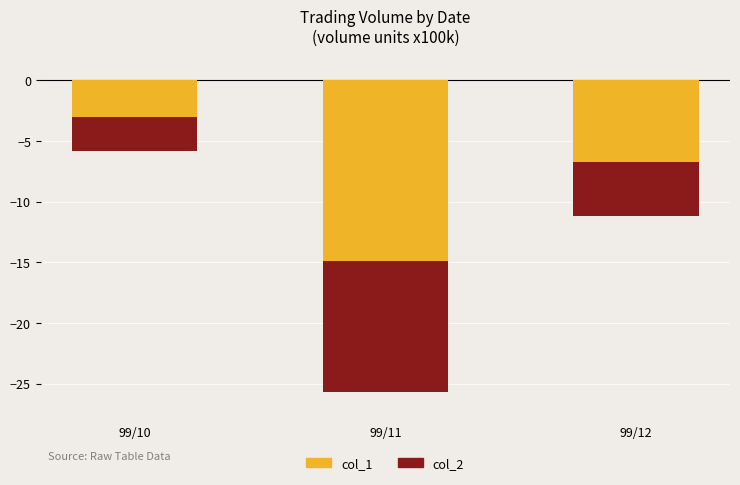

Which series changed the most between 99/10 and 99/11?

col_1